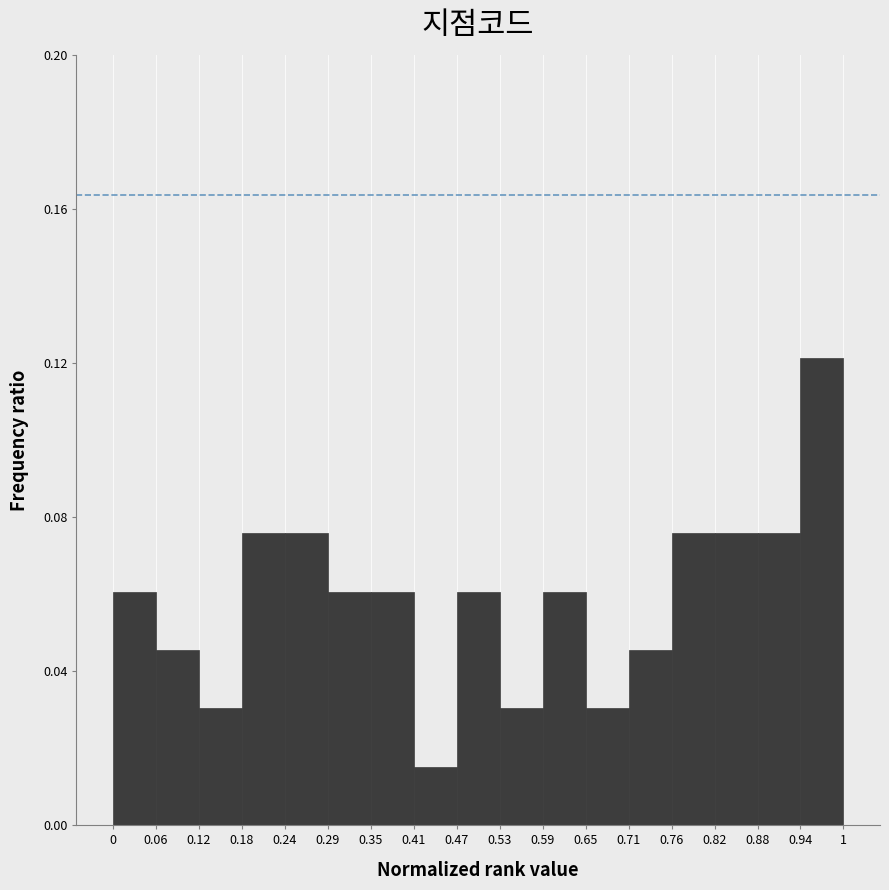

Over which range of the x-axis is the bar tallest?

0.94 to 1